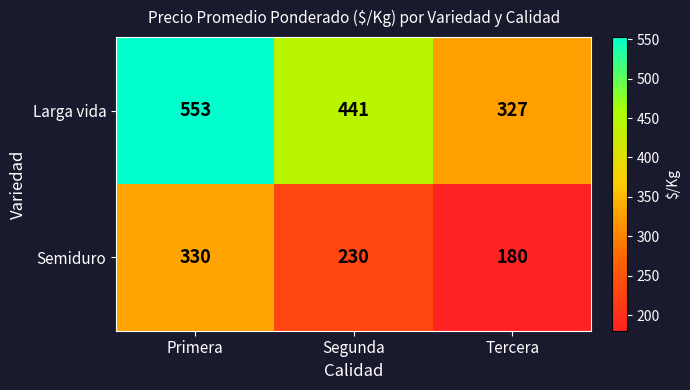

What is the spread (max minus min) of values at Primera?

223